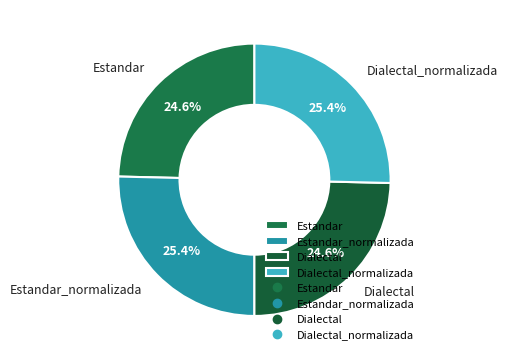

How many slices are in this pie chart?

4